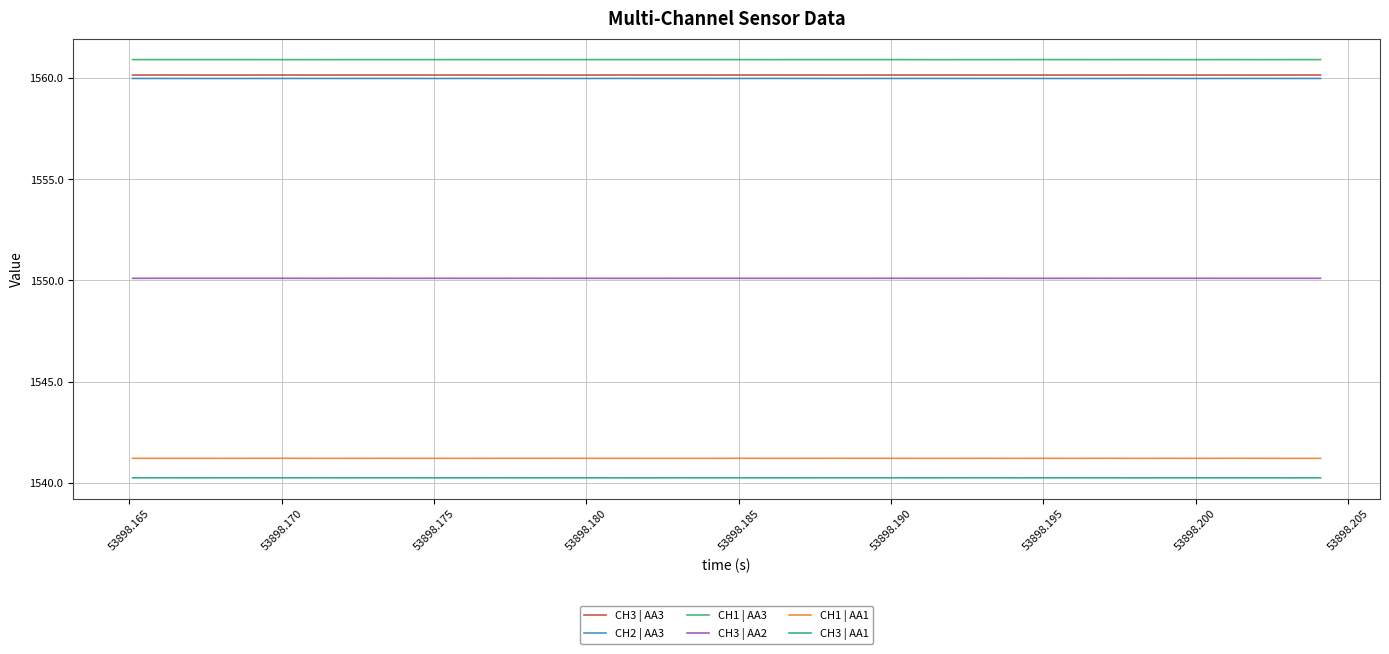

What is the maximum value shown in the chart?

1560.9